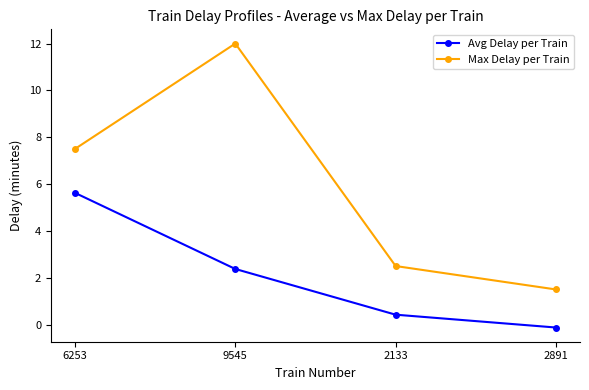

True or false: Max Delay per Train and Avg Delay per Train cross at least once.

False